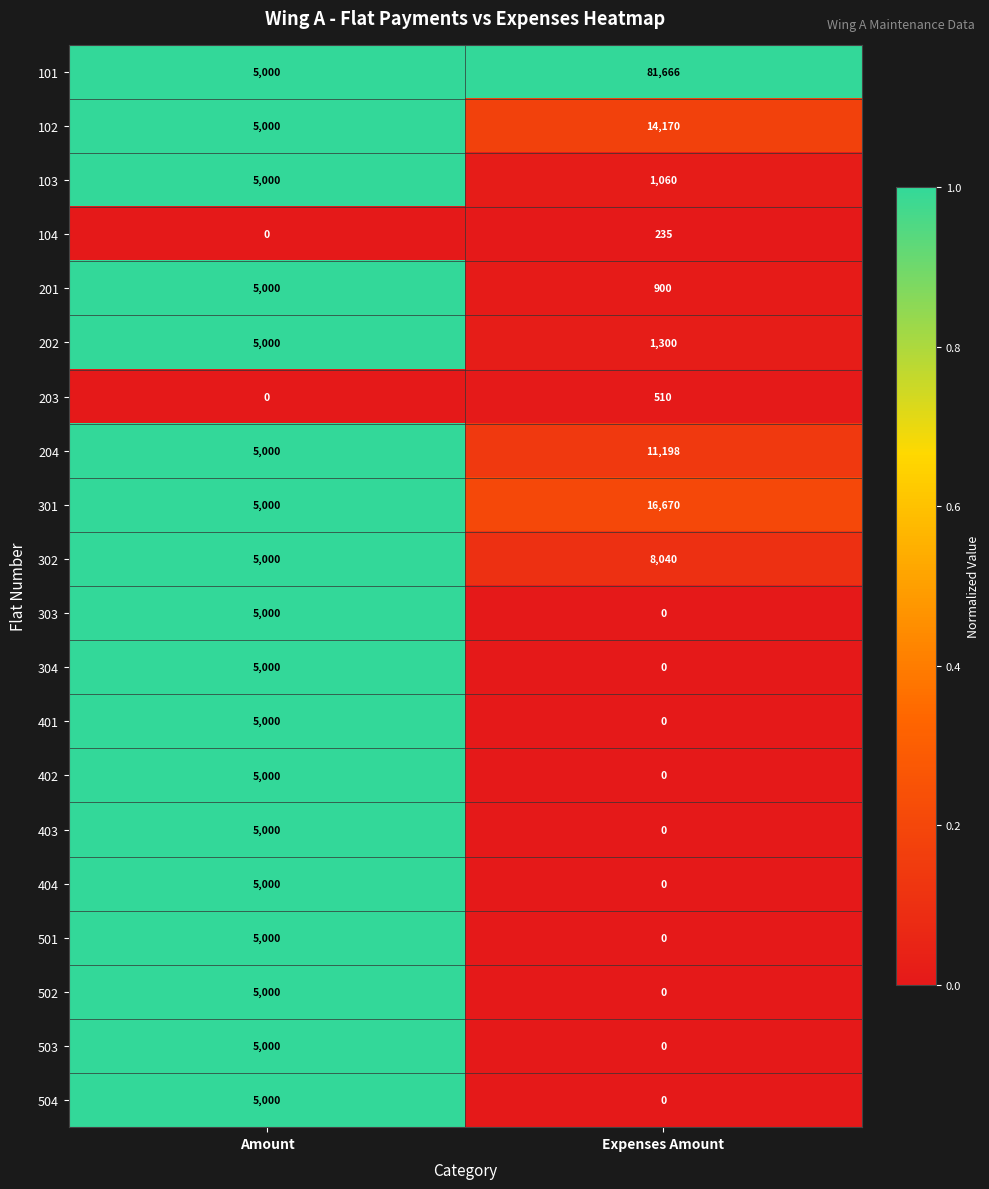

At which category is the sum across all series the highest?

Expenses Amount